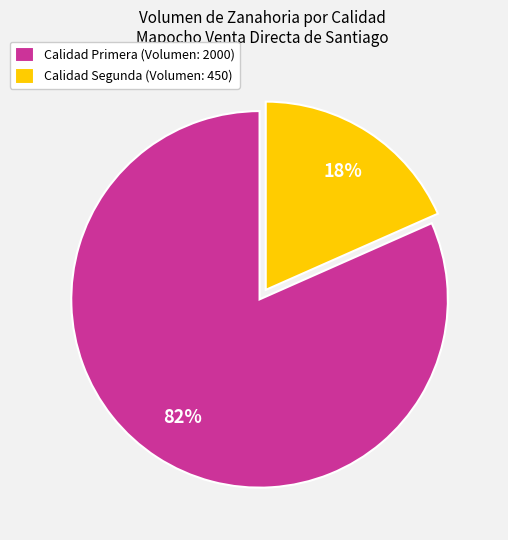

Between Calidad Segunda (Volumen: 450) and Calidad Primera (Volumen: 2000), which is larger?

Calidad Primera (Volumen: 2000)